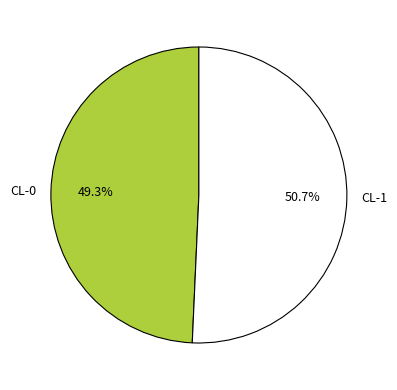

How many segments does this pie chart have?

2